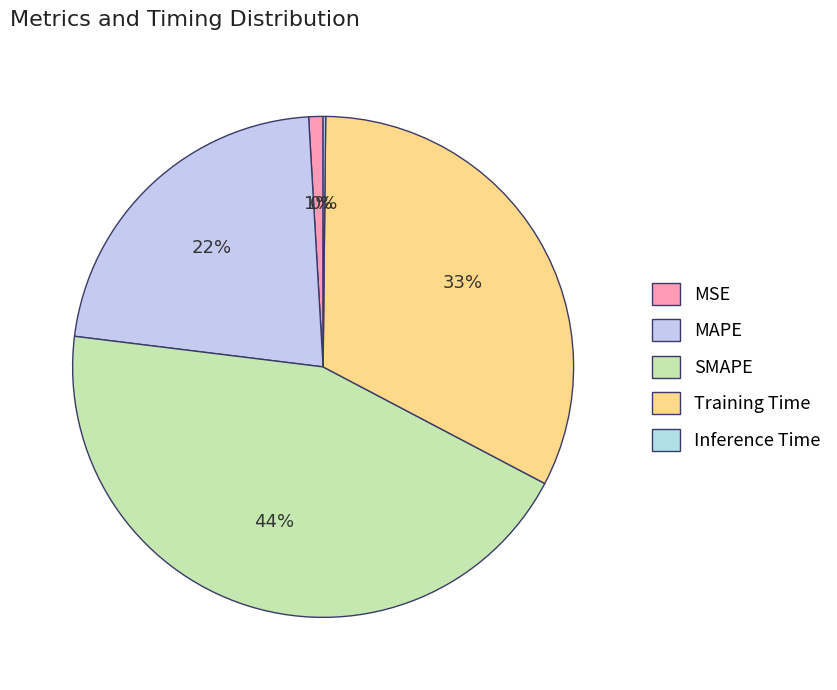

What is the smallest slice in the pie chart?

Inference Time